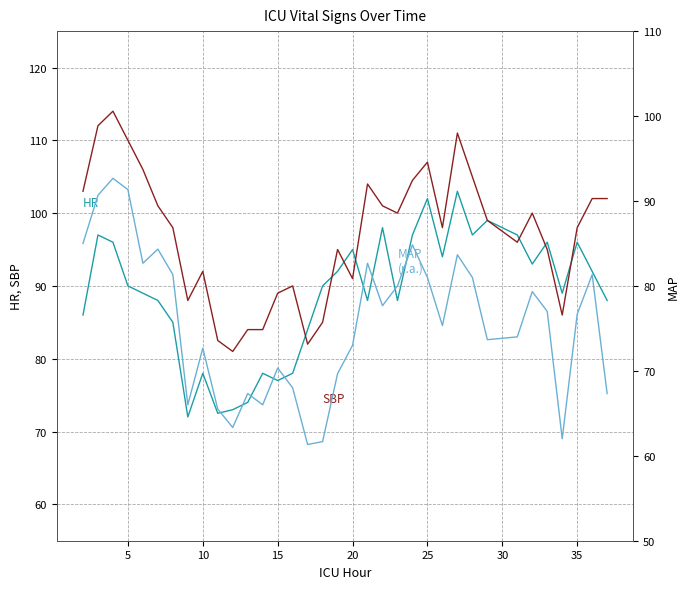

What is the maximum value shown in the chart?

114.0